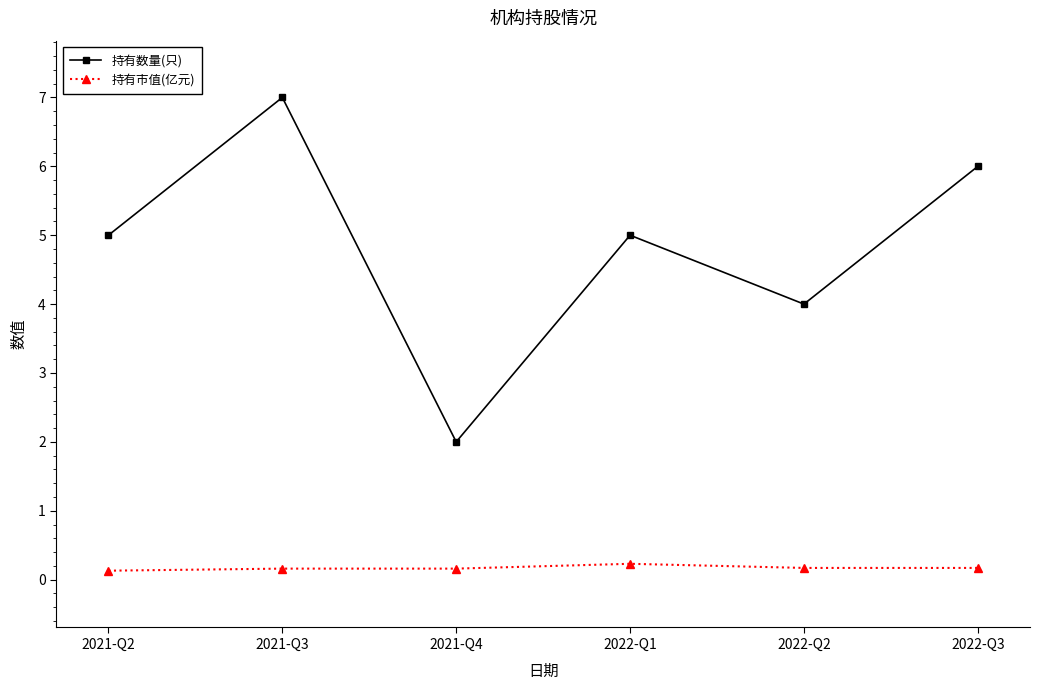

Is this an area chart (filled region under the line)?

No